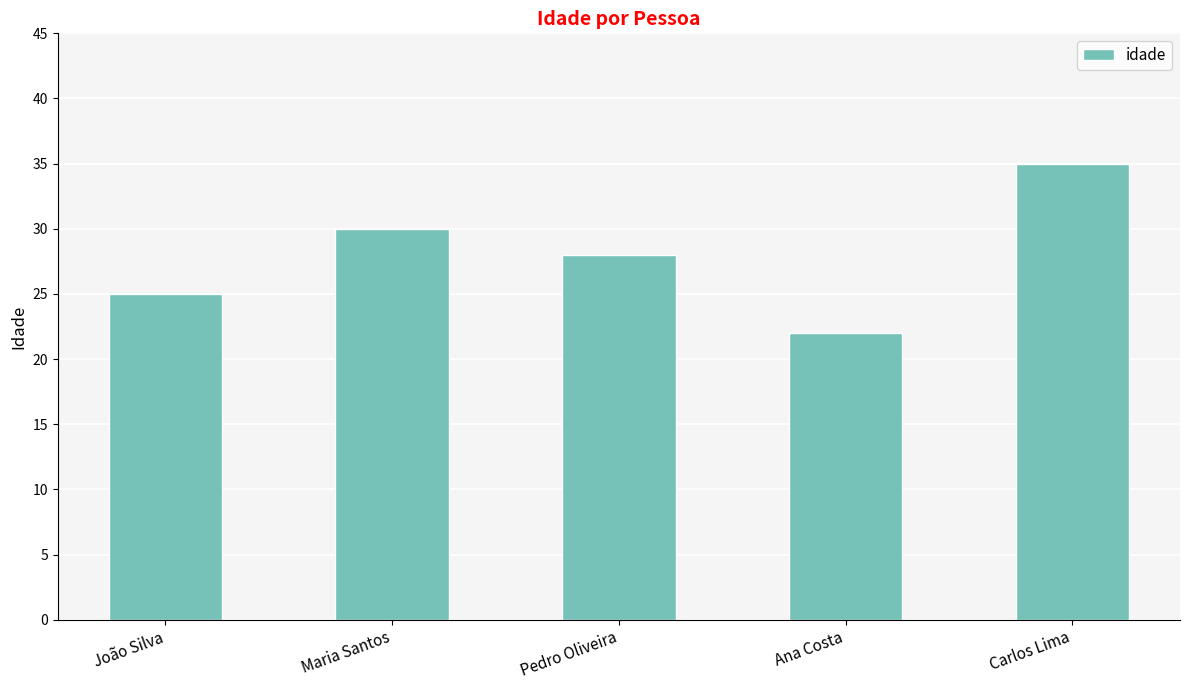

What is the difference between the maximum and second lowest values?

10